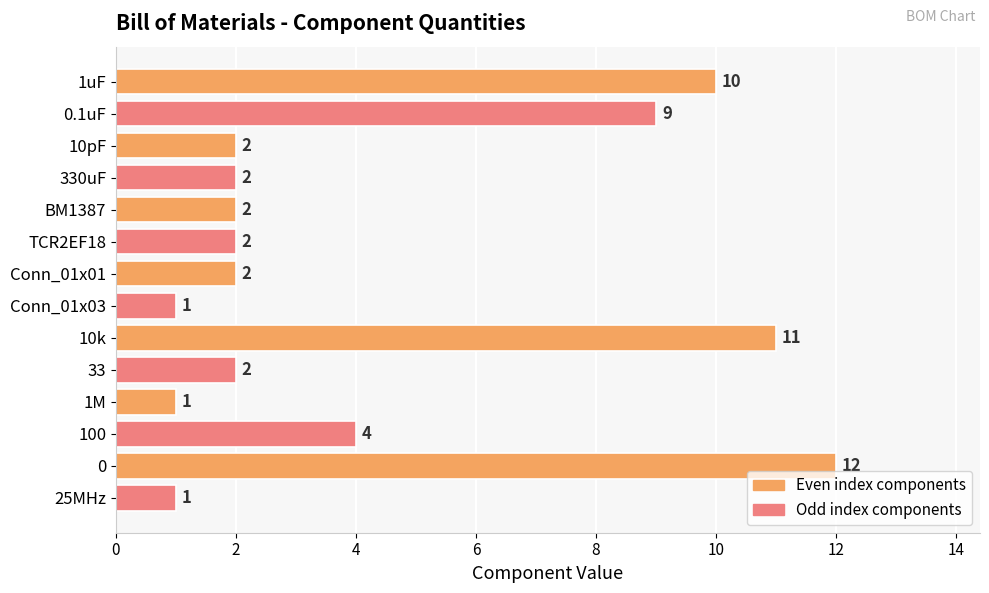

Approximately how many times larger is the value at TCR2EF18 compared to 33?

1.0